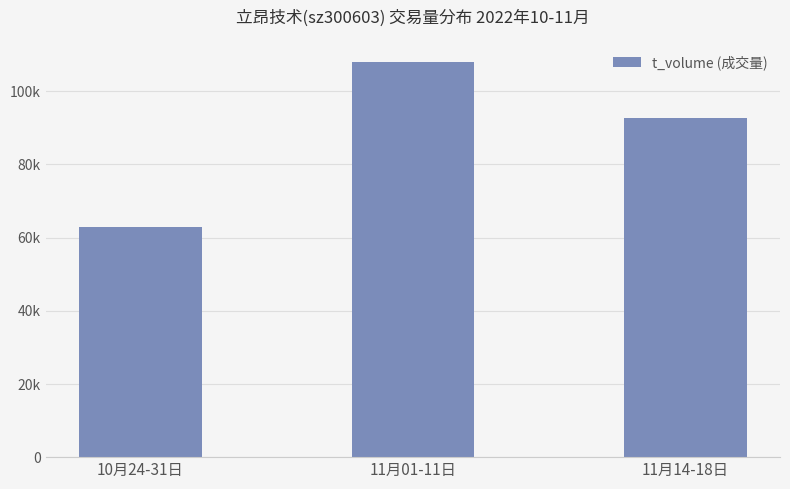

What is the label of the 2nd bar from the left?

11月01-11日